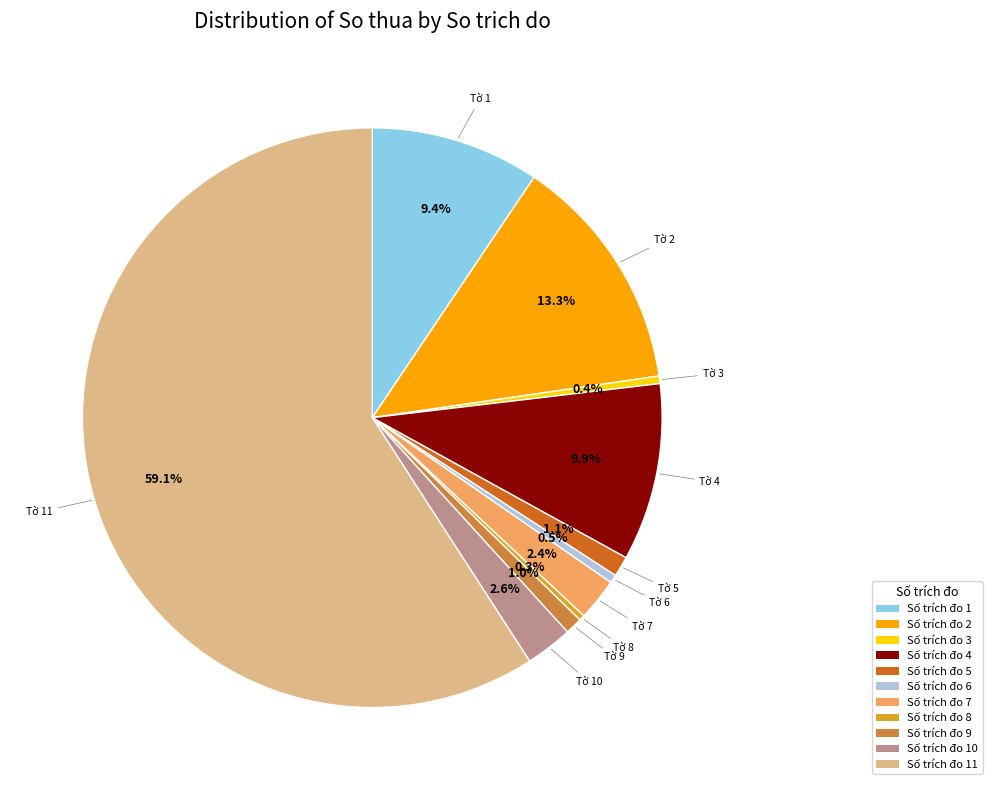

Approximately how many times larger is the value at Số trích đo 10 compared to Số trích đo 1?

0.3